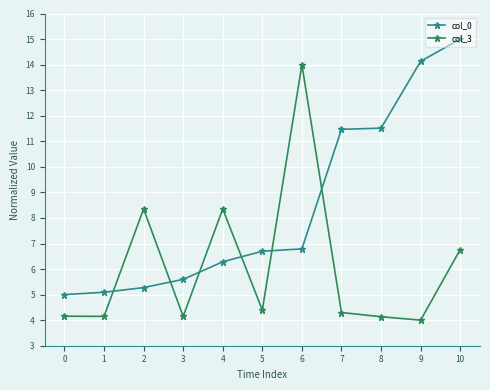

What is the smallest value displayed?

4.0